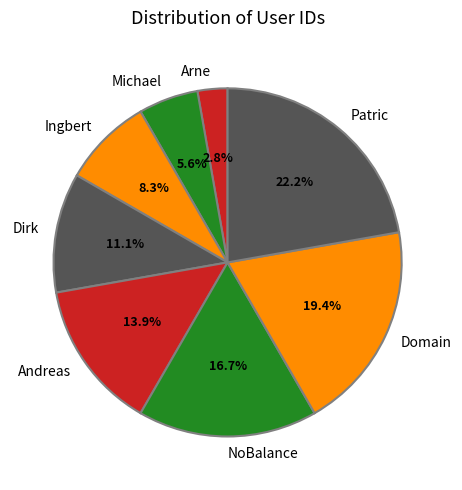

Between Andreas and Michael, which is larger?

Andreas